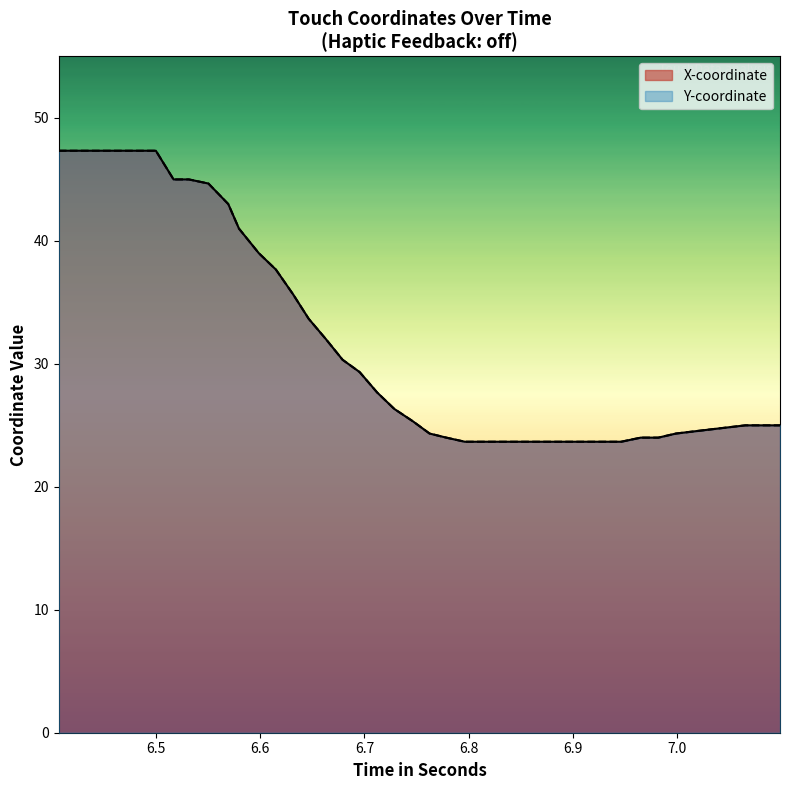

What is the difference between the Y-coordinate values at 6.9 and 6.8?

2.3